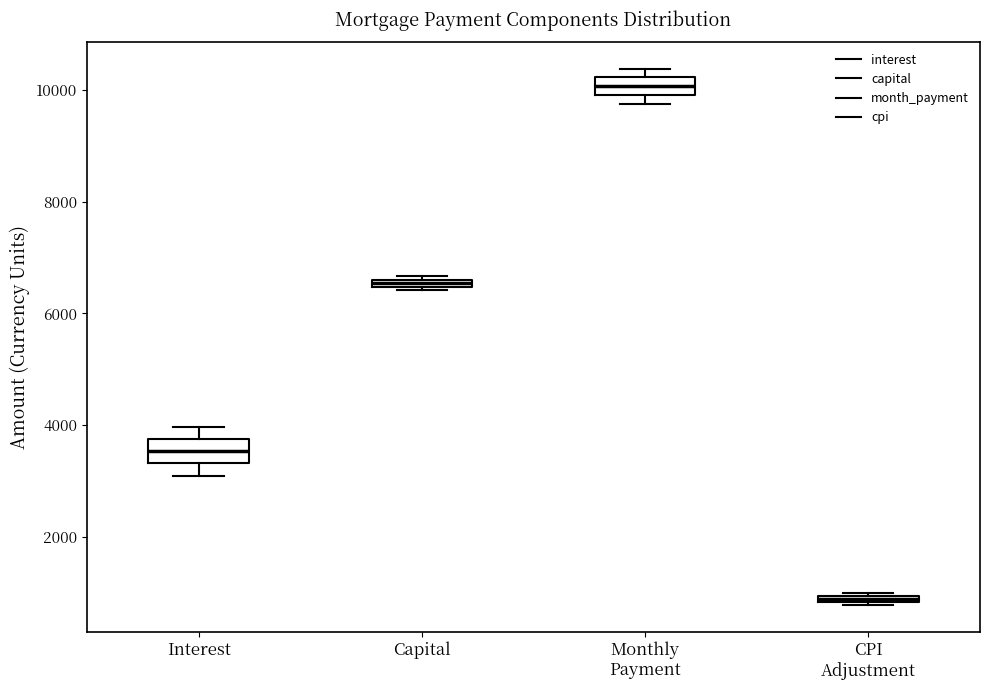

Which box's median line is the highest?

Monthly Payment